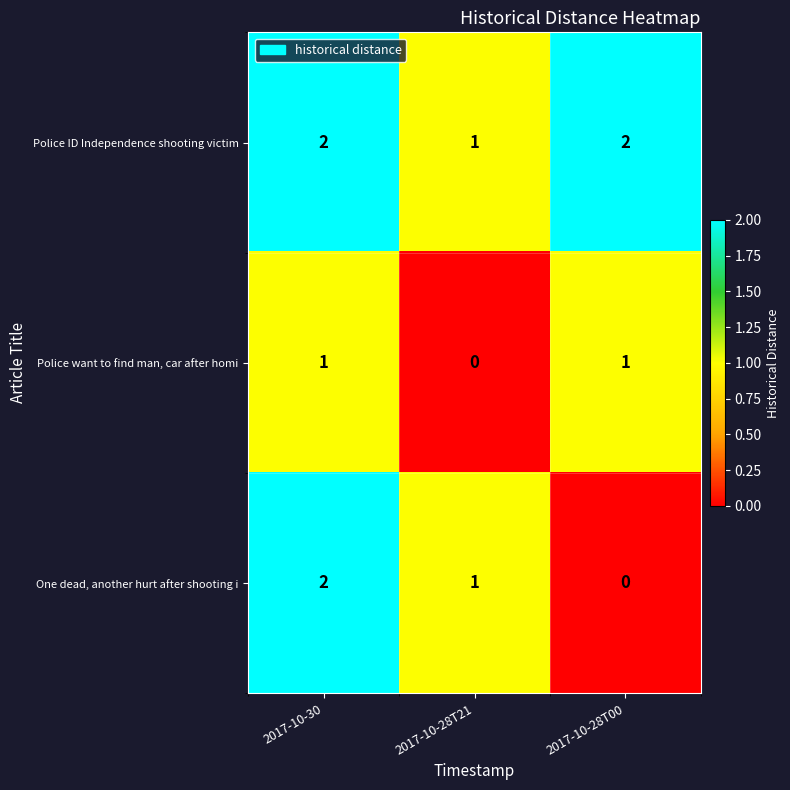

At which label does One dead, another hurt after shooting i reach its peak?

2017-10-30